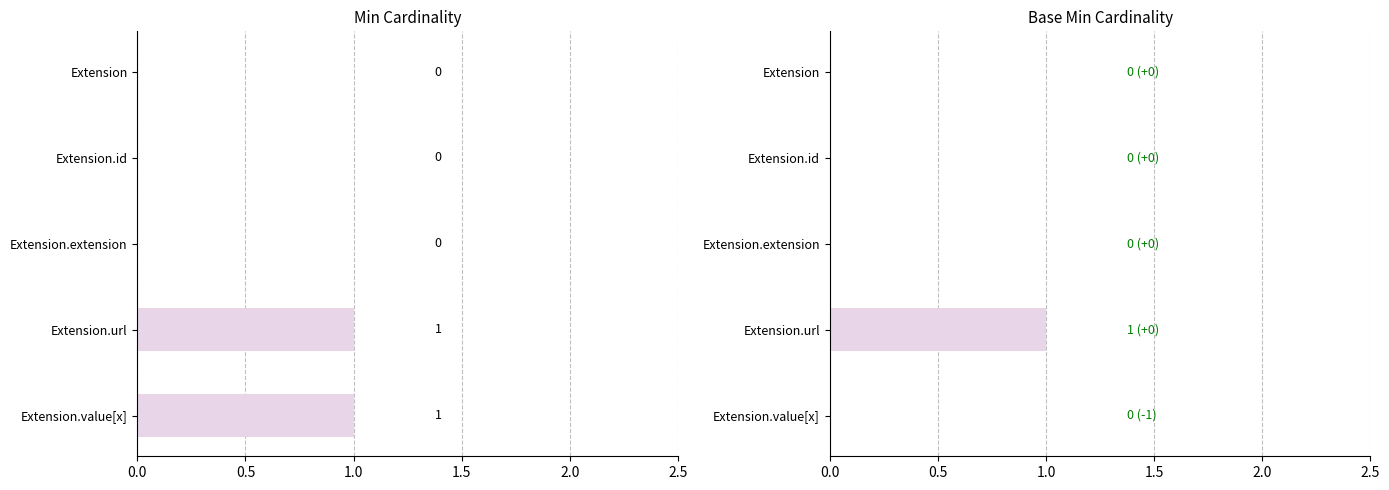

List the series in order of their peak value, lowest first.

Min, Base Min